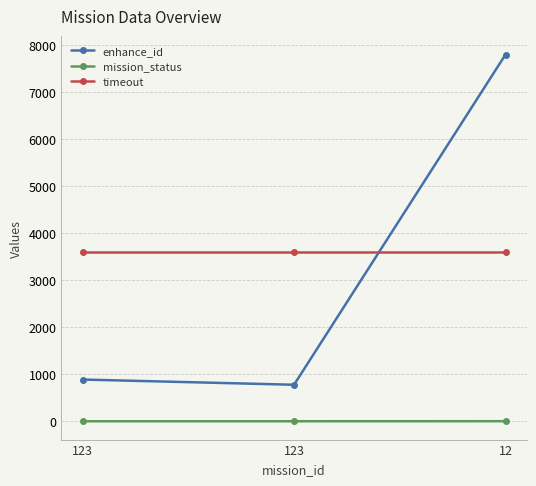

Reading left to right, list all the values displayed in this chart.

enhance_id: 888	777	7799
mission_status: 1	1	2
timeout: 3600	3600	3600